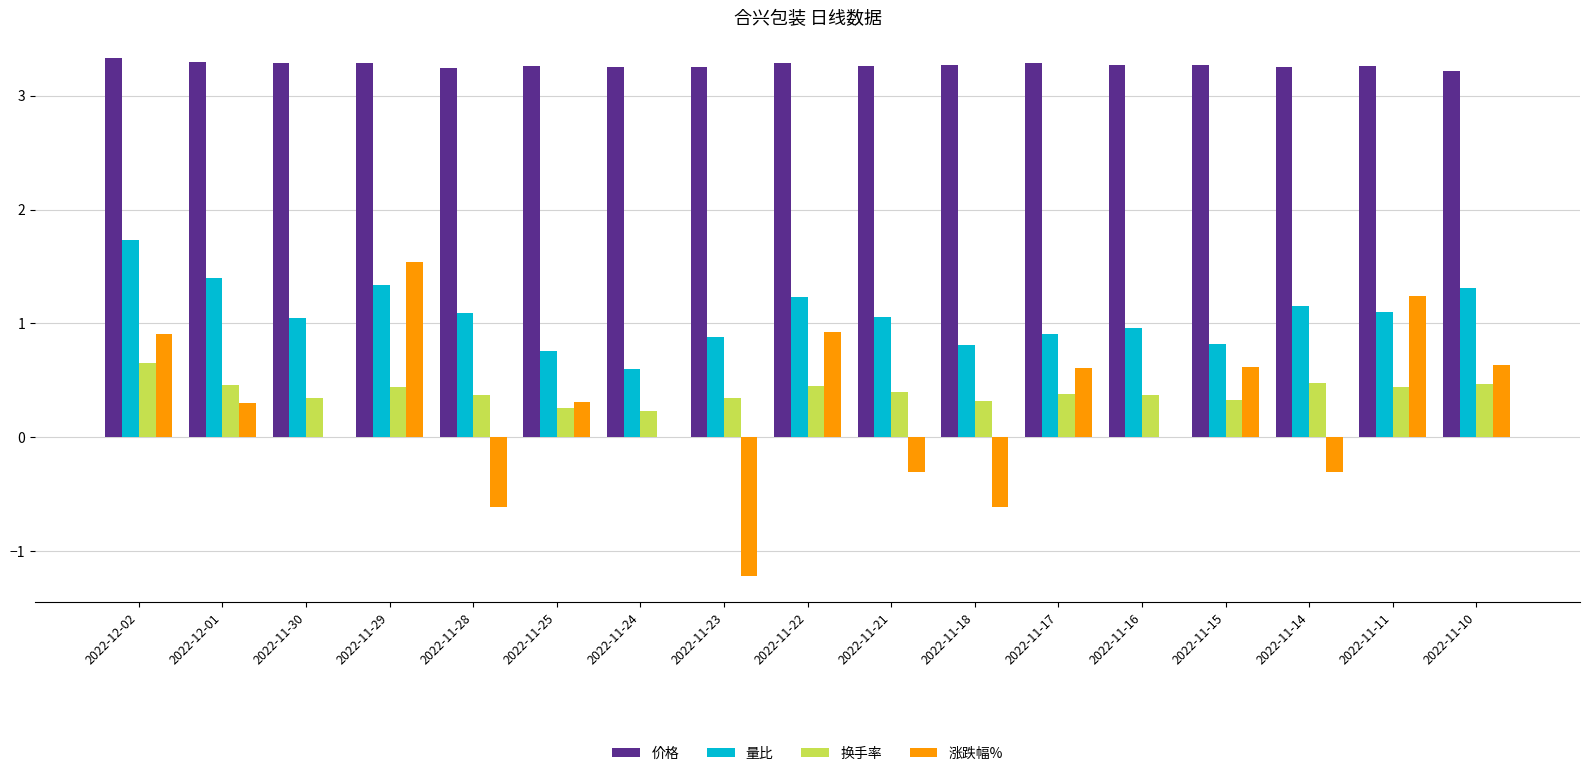

Is the value of 量比 at 2022-11-22 greater than the value of 换手率 at 2022-11-18?

Yes